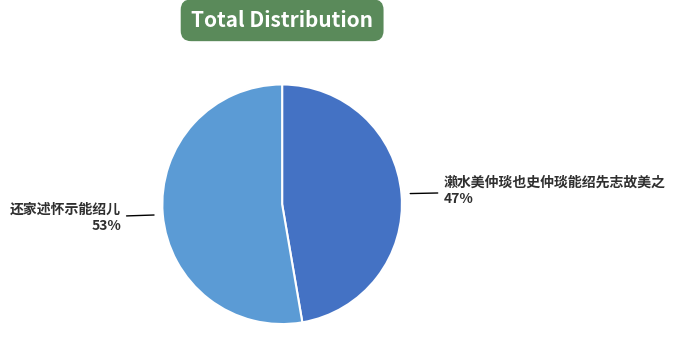

Is there any slice that represents more than half of the pie?

Yes